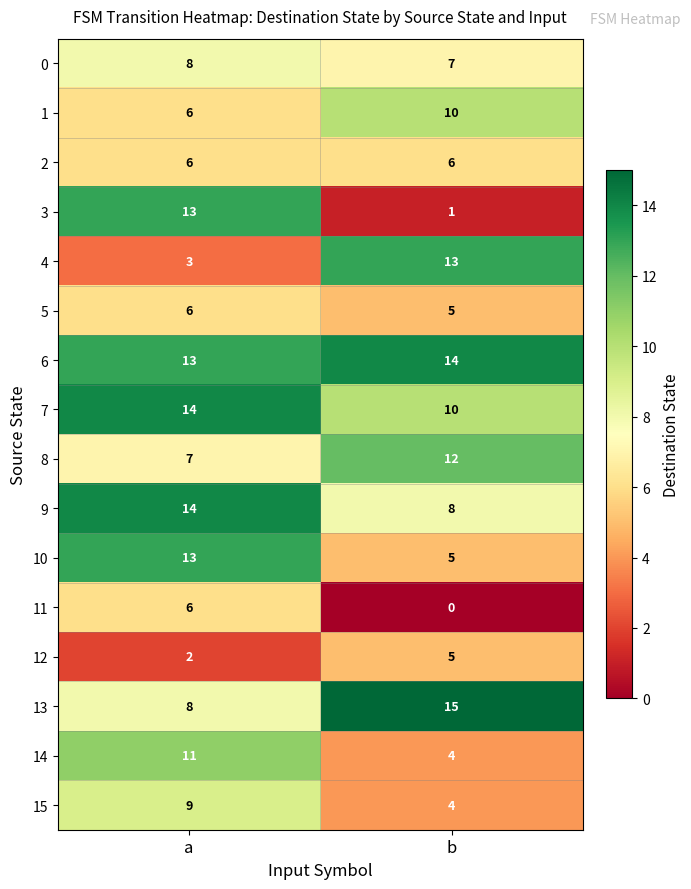

True or false: 9 has a value of 22 at a.

False